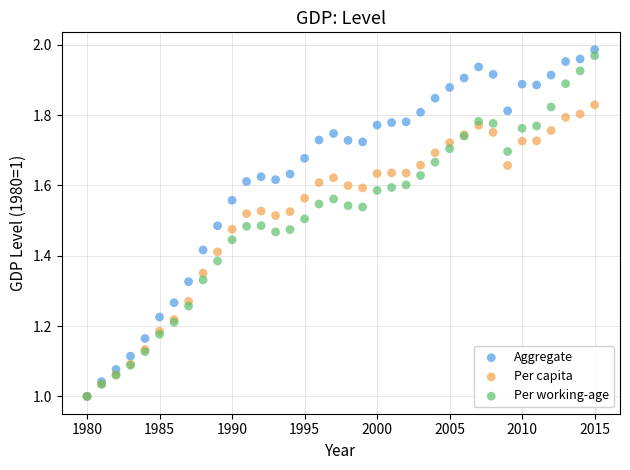

What are all the series names shown in the legend?

Aggregate, Per capita, Per working-age